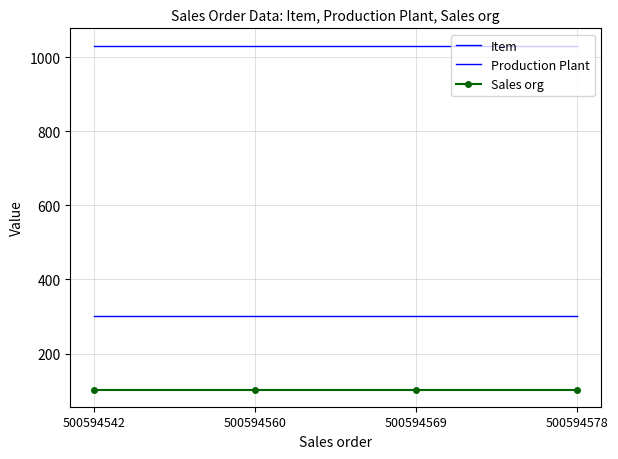

At which category does the chart reach its minimum across all series?

500594542